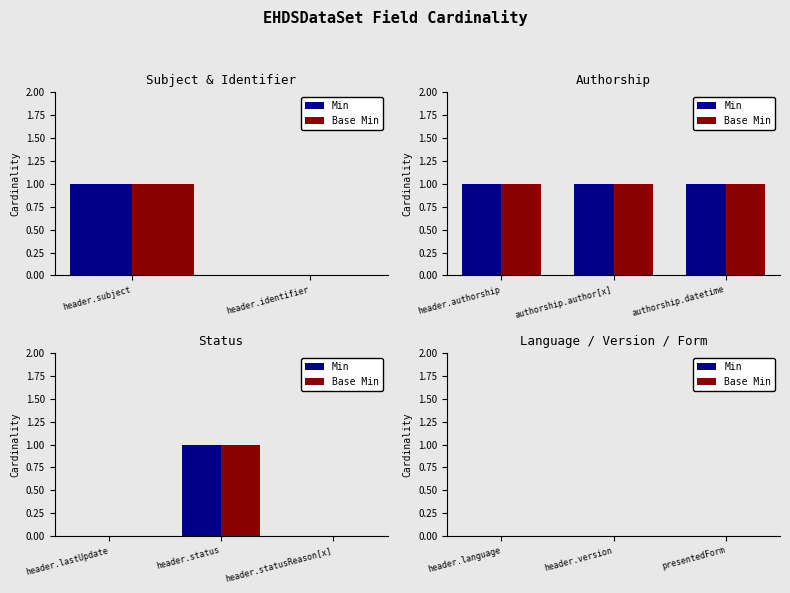

The Min series shows -1 at EHDSDataSet.header.lastUpdate. True or false?

False